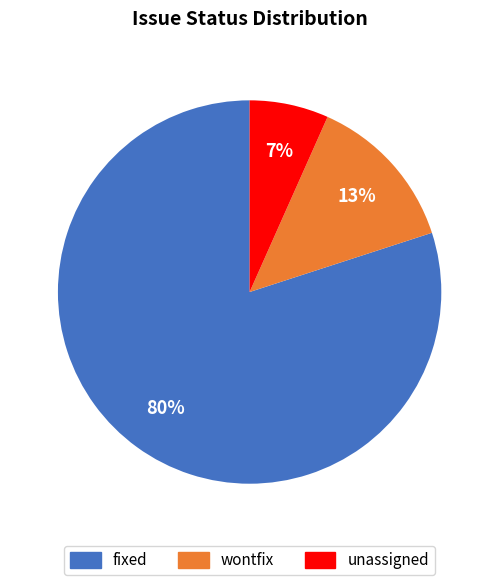

To the nearest percent, what is the average slice percentage?

33%